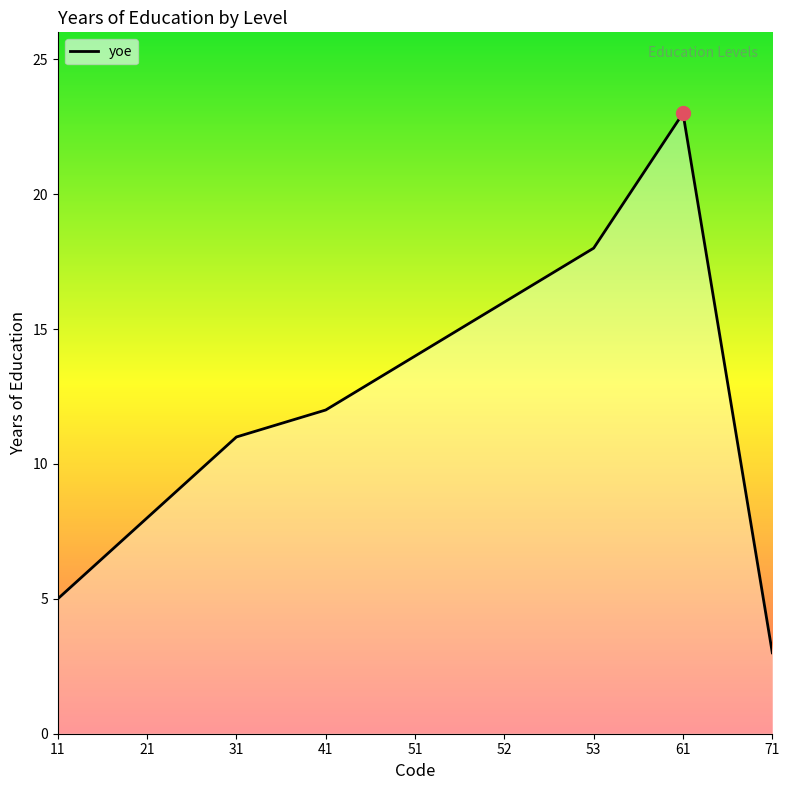

What is the sum of all values?

110